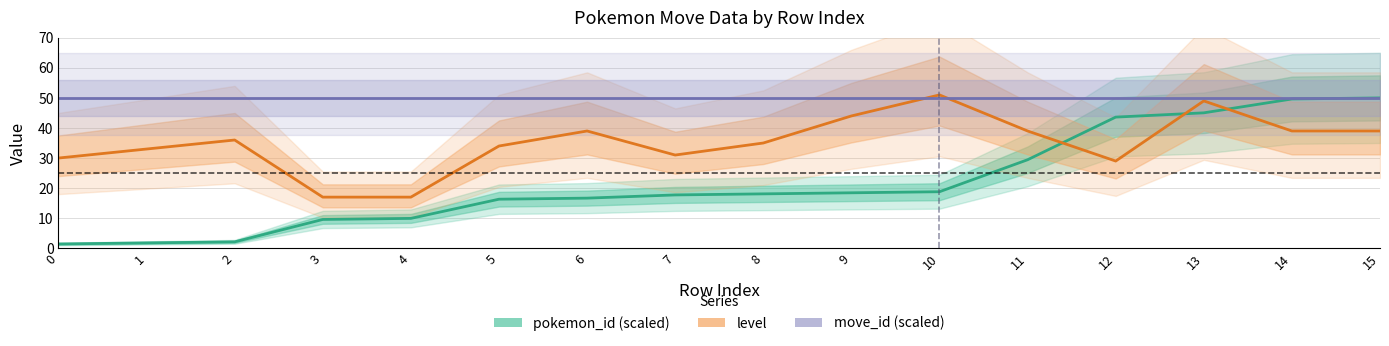

What is the value of the move_id (scaled) point at the 5th from the left?

50.0